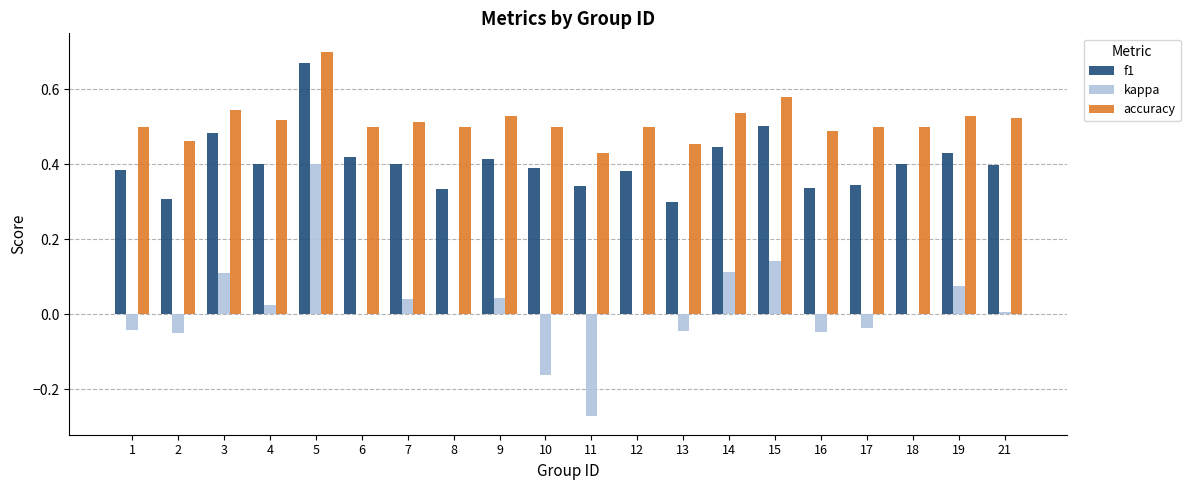

At which category is the sum across all series the highest?

5